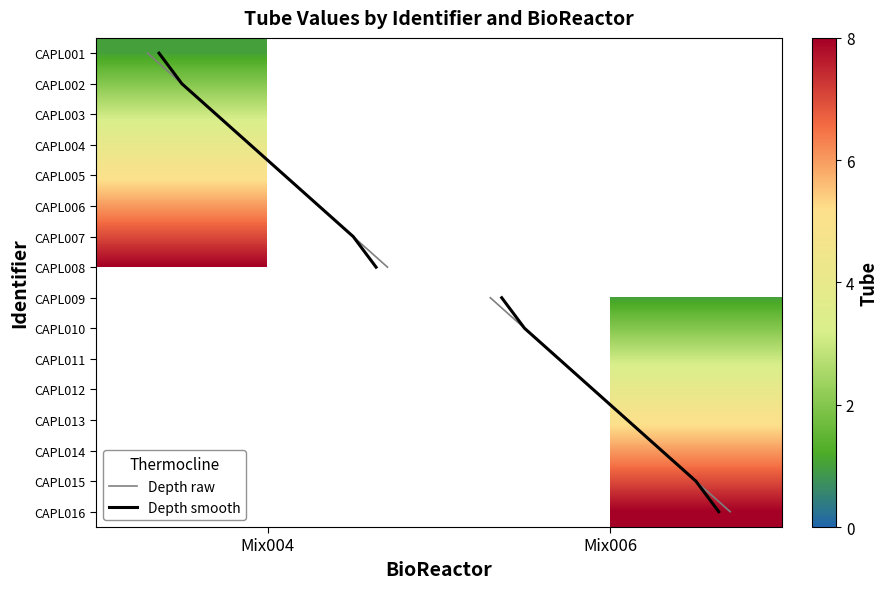

Is it true that Mix004 equals 1 at CAPL002?

True